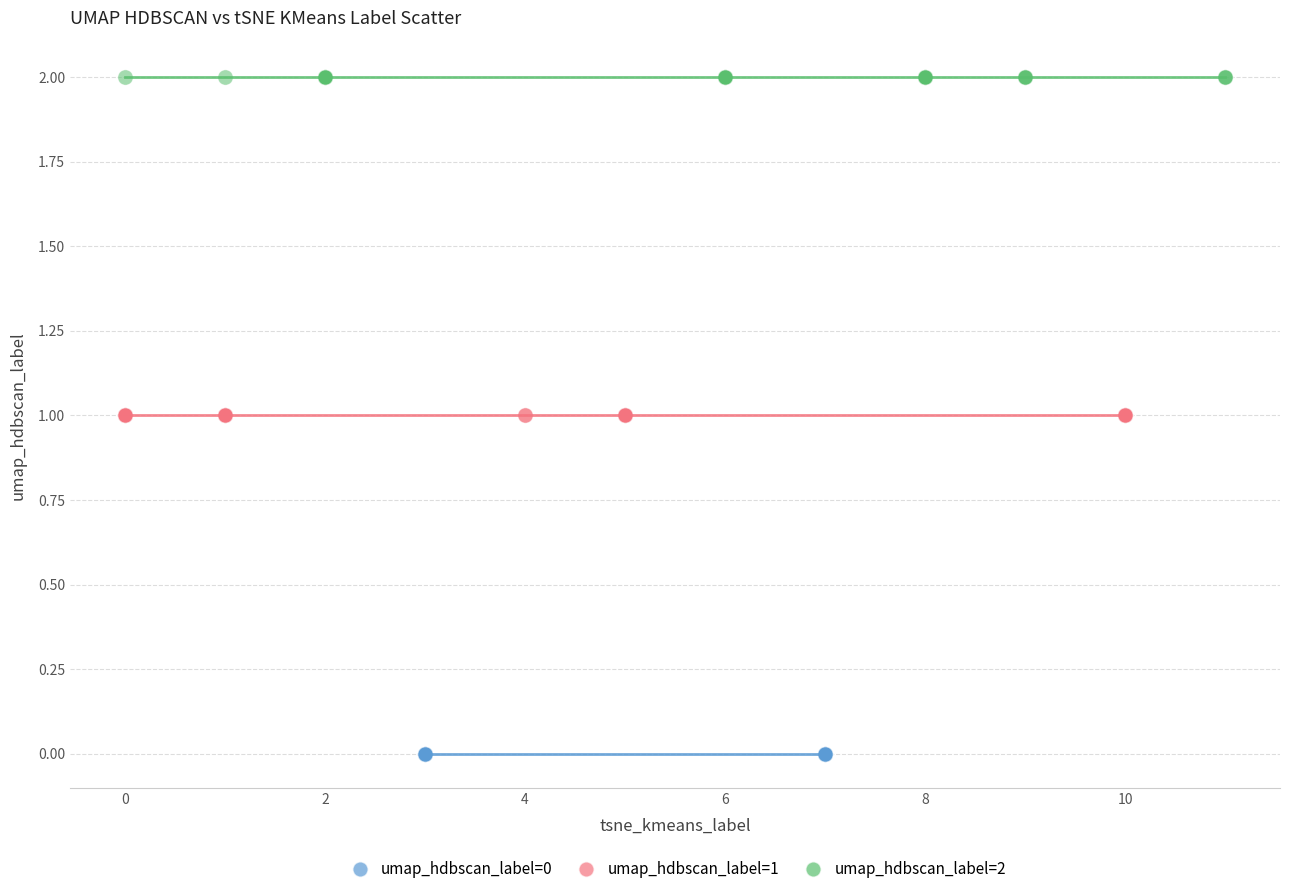

What are all the series names shown in the legend?

umap_hdbscan_label=0, umap_hdbscan_label=1, umap_hdbscan_label=2